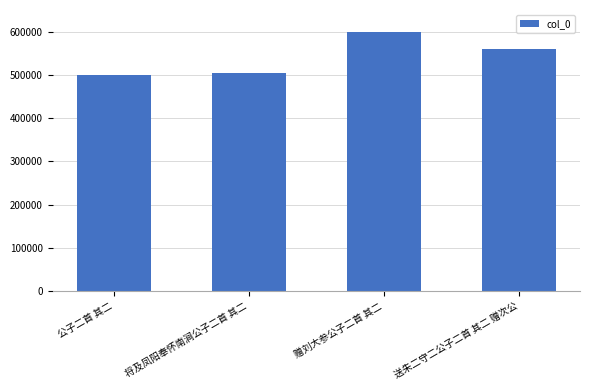

What is the label of the 3rd bar from the left?

赠刘大参公子二首 其二